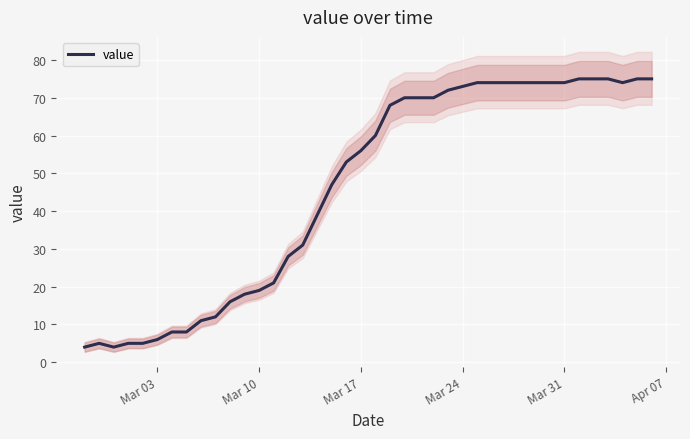

What is the minimum value for value?

4